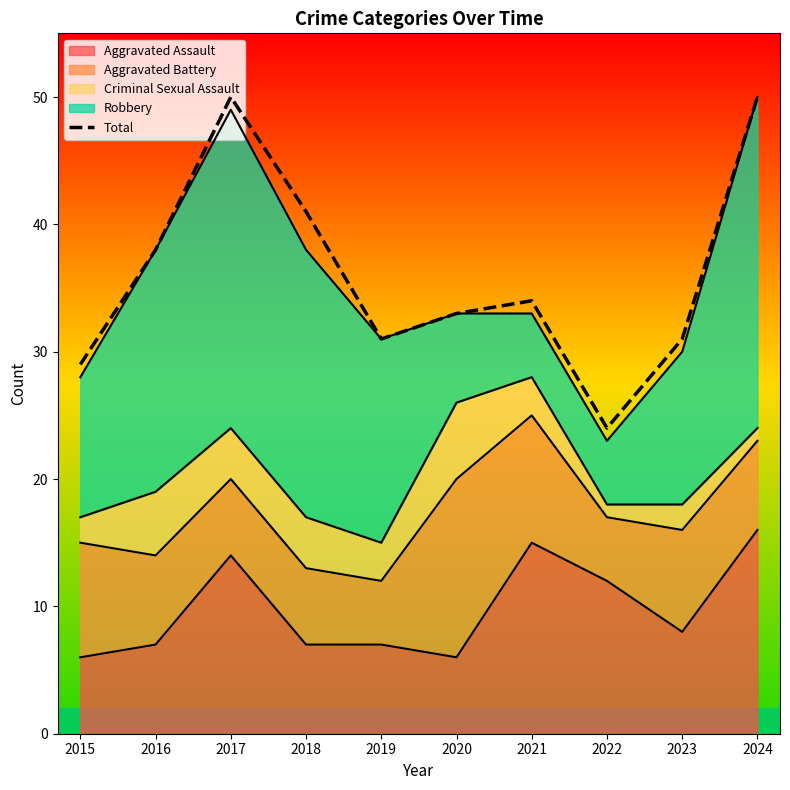

What is the sum of the values at 2022 and 2016?

62